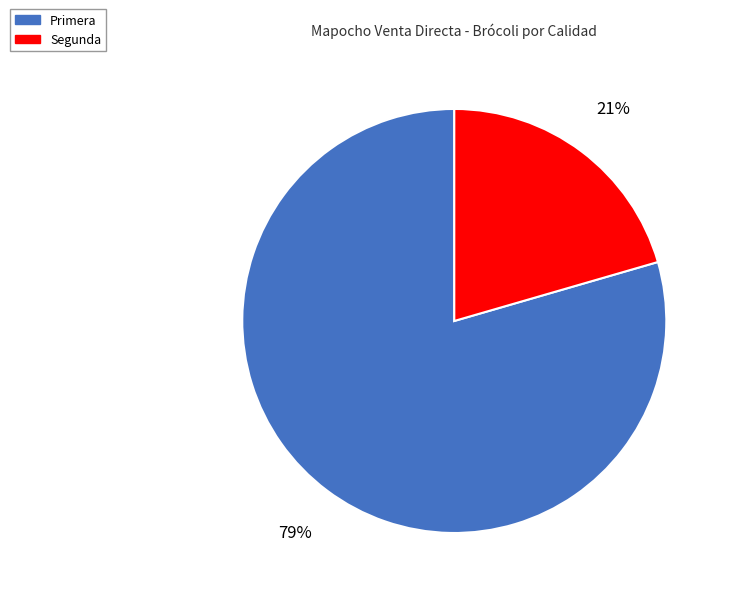

Rank the categories by value from highest to lowest.

Primera, Segunda